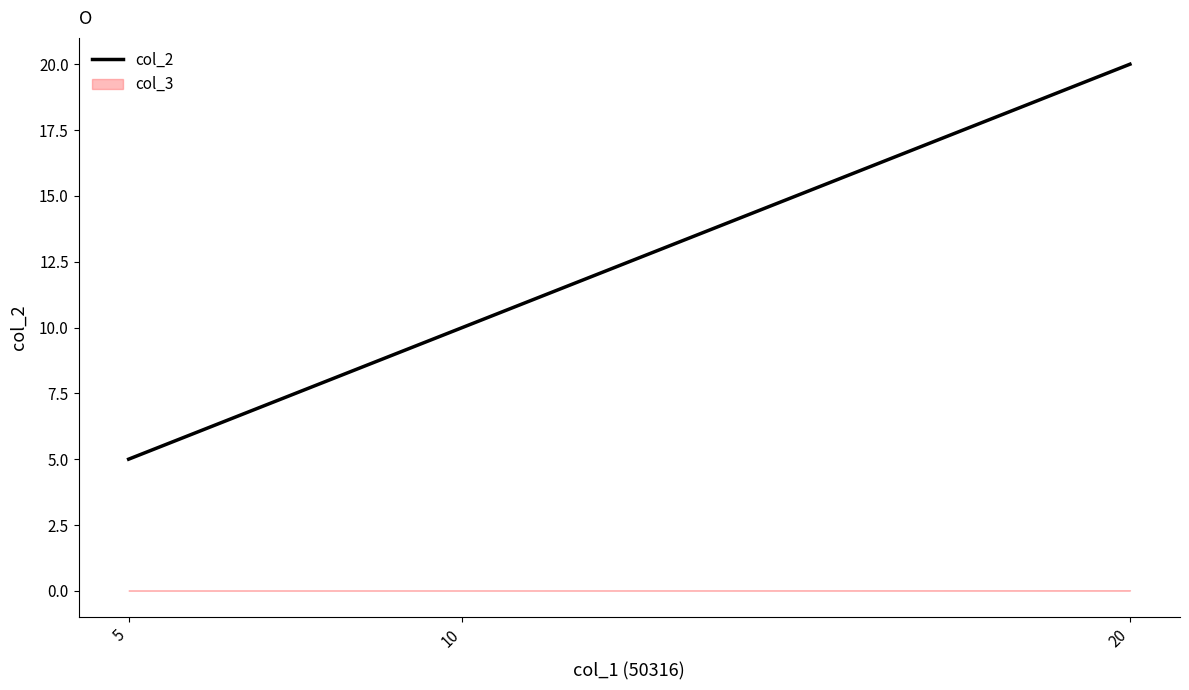

What is the difference between the maximum and minimum values?

15